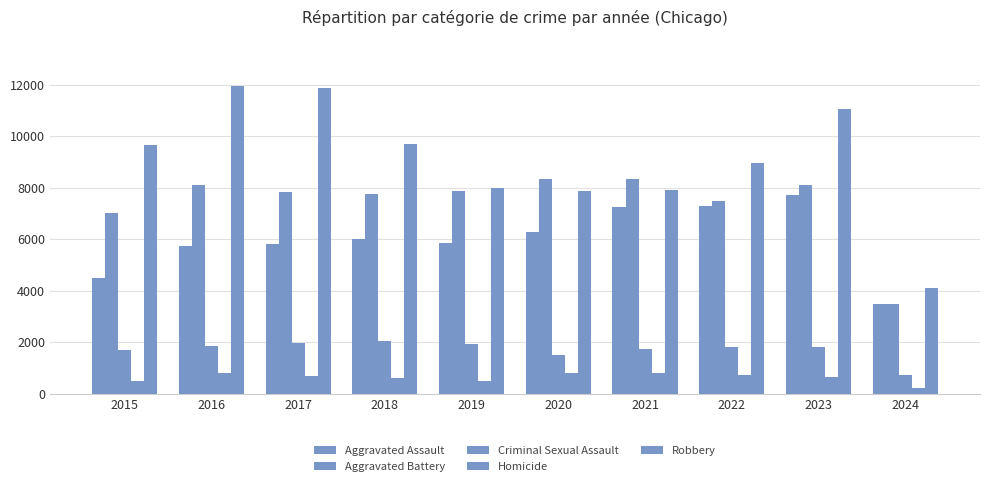

How many bars are there in each group?

5